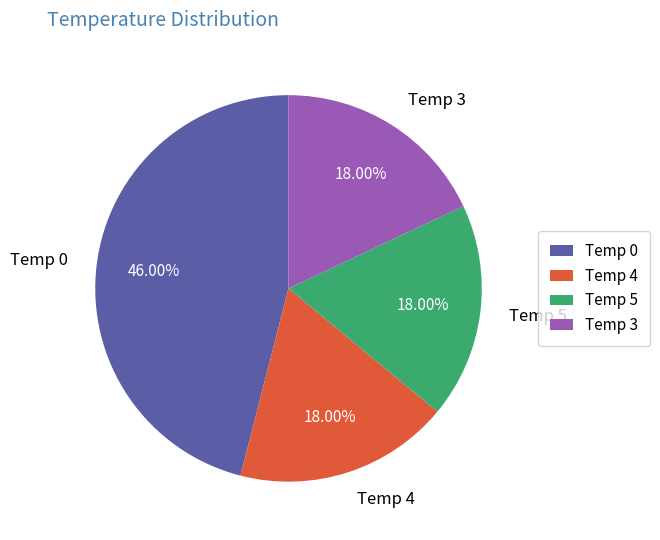

Is there any slice that represents more than half of the pie?

No